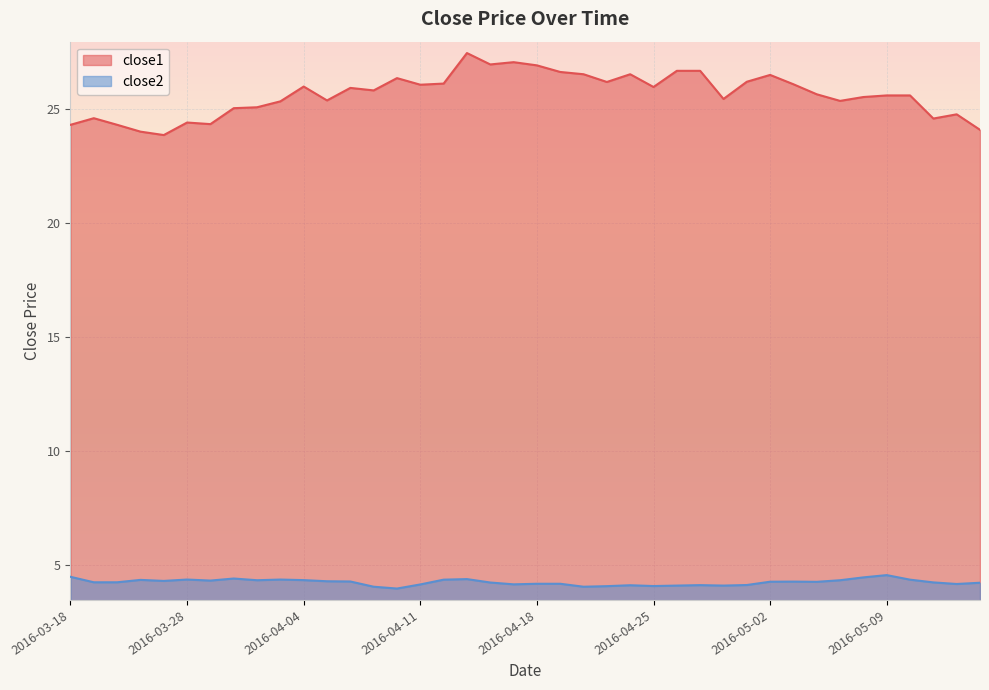

List the labels in order of close1 value, largest first.

2016-04-13, 2016-04-15, 2016-04-14, 2016-04-18, 2016-04-26, 2016-04-27, 2016-04-19, 2016-04-20, 2016-04-22, 2016-05-02, 2016-04-08, 2016-04-29, 2016-04-21, 2016-04-12, 2016-05-03, 2016-04-11, 2016-04-04, 2016-04-25, 2016-04-06, 2016-04-07, 2016-05-04, 2016-05-09, 2016-05-10, 2016-05-06, 2016-04-28, 2016-04-05, 2016-05-05, 2016-04-01, 2016-03-31, 2016-03-30, 2016-05-12, 2016-03-21, 2016-05-11, 2016-03-28, 2016-03-29, 2016-03-18, 2016-03-22, 2016-05-13, 2016-03-23, 2016-03-24